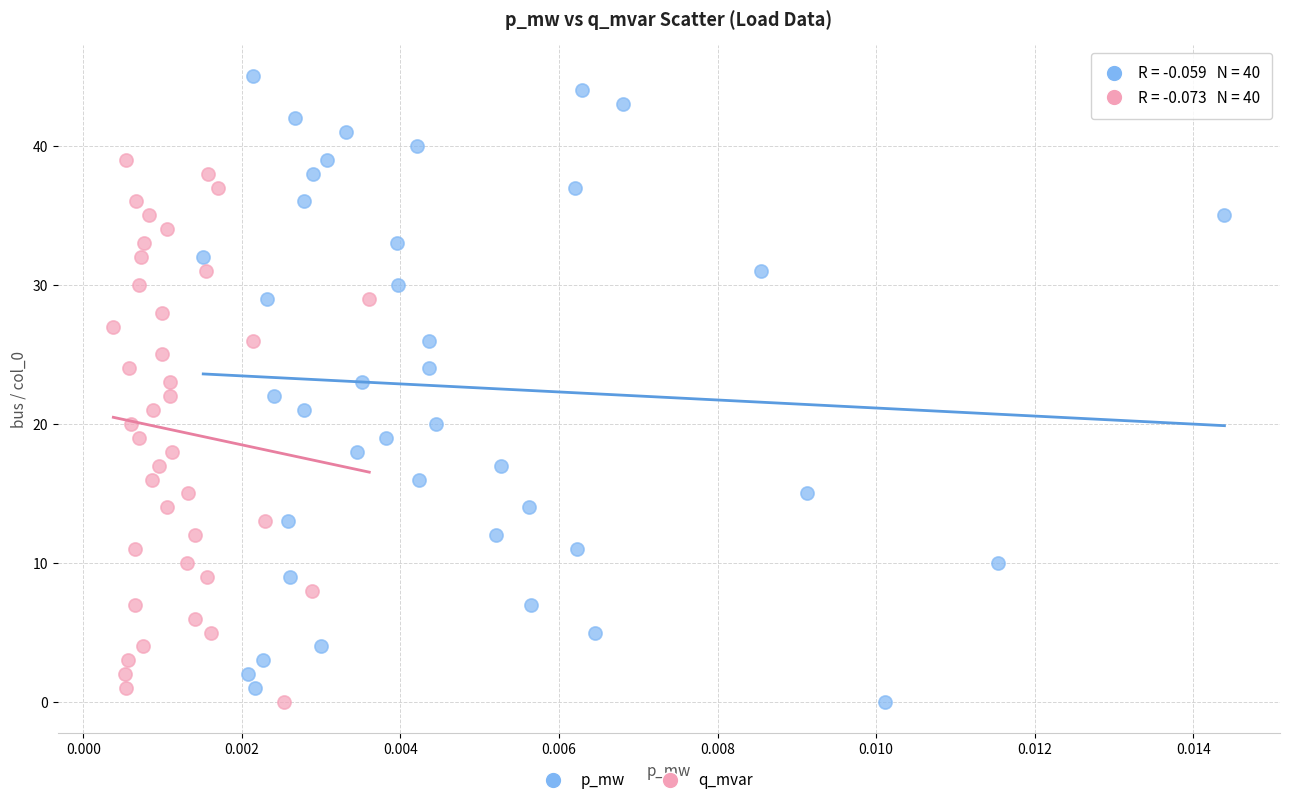

Which series contains the highest Y value?

p_mw